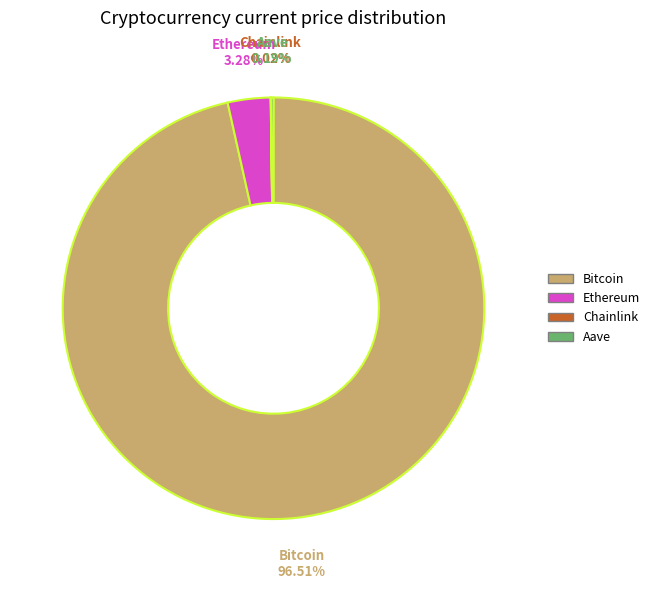

Does any single category account for the majority?

Yes